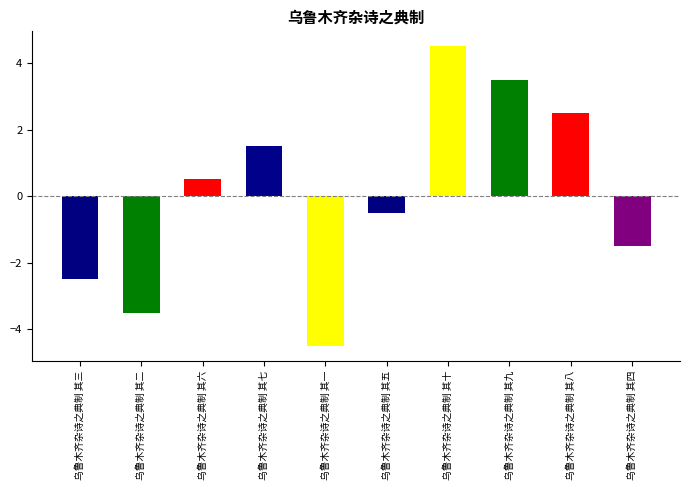

What is the minimum value shown in the chart?

-4.5